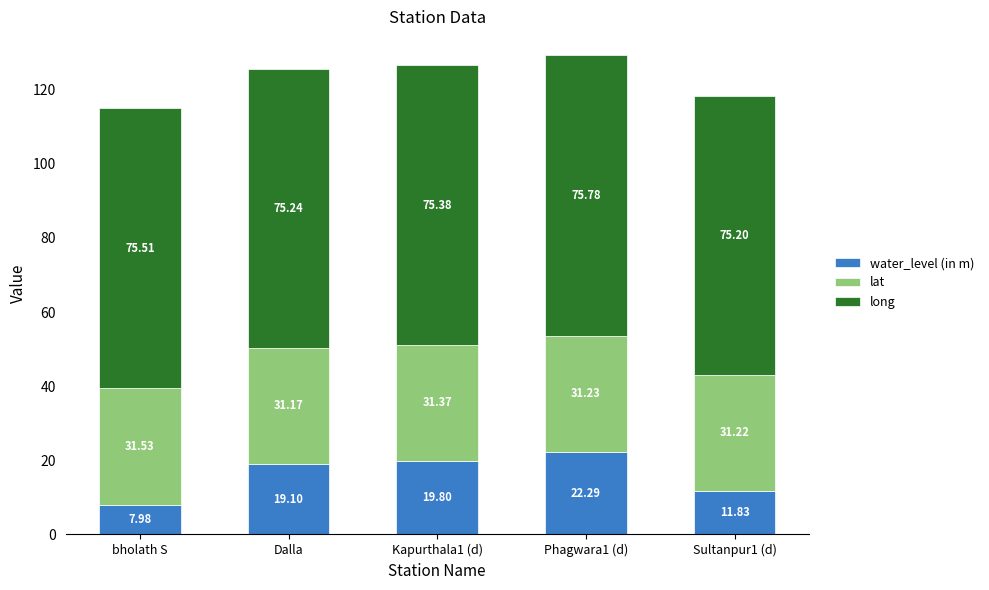

What is the approximate value of water_level (in m) at Sultanpur1 (d)?

11.8